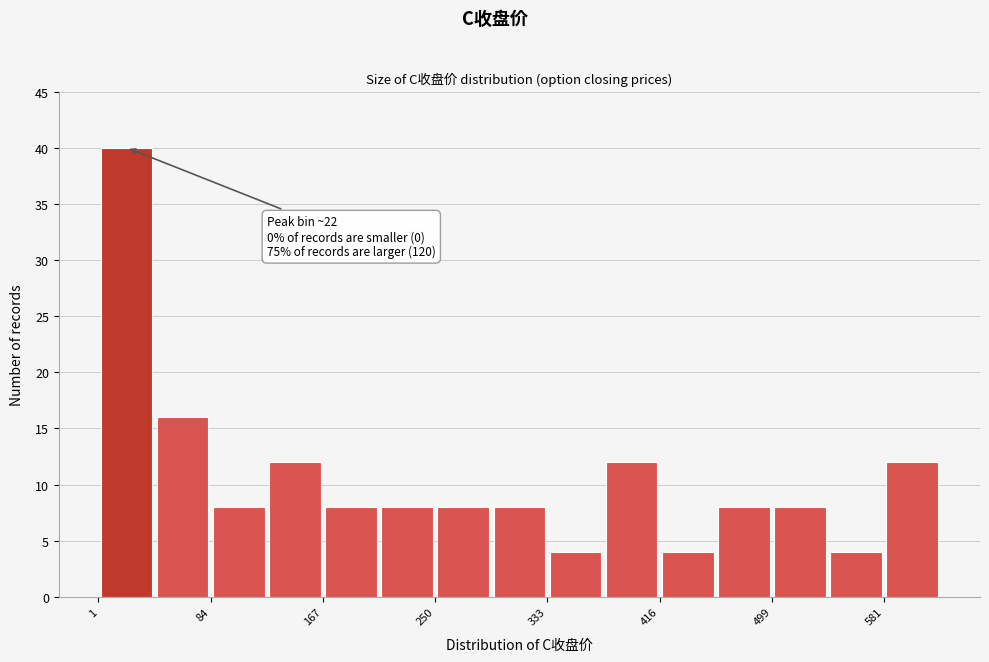

Which range on the x-axis has the tallest bar?

0 to 40